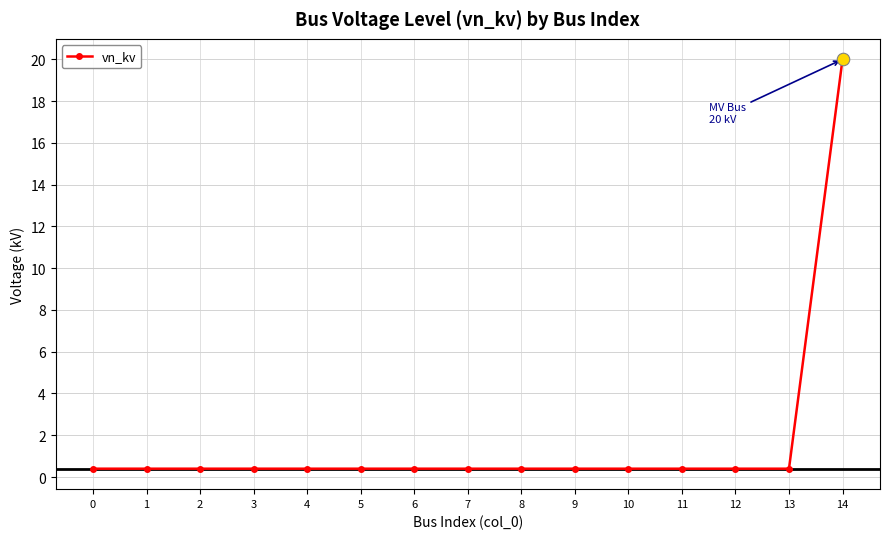

The chart shows a value of 0.4 at 5. True or false?

True